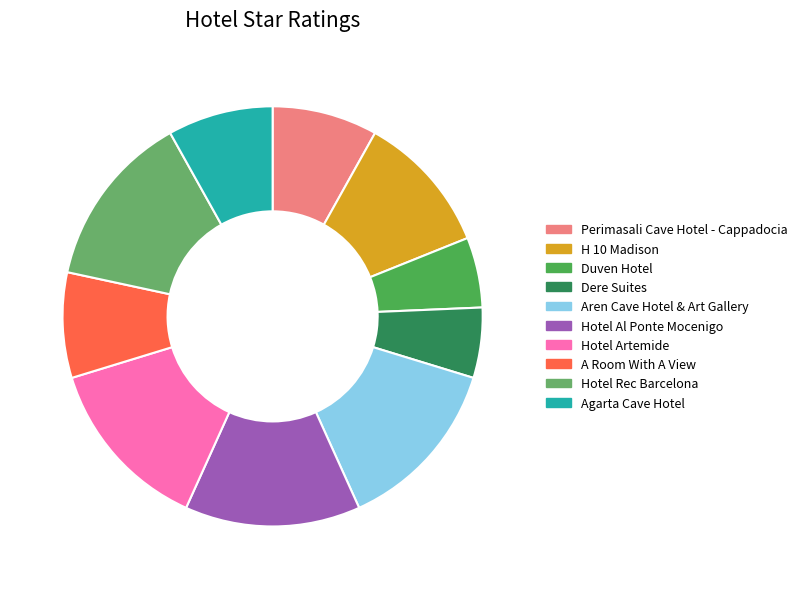

What percentage is the Aren Cave Hotel & Art Gallery slice, to the nearest percent?

14%